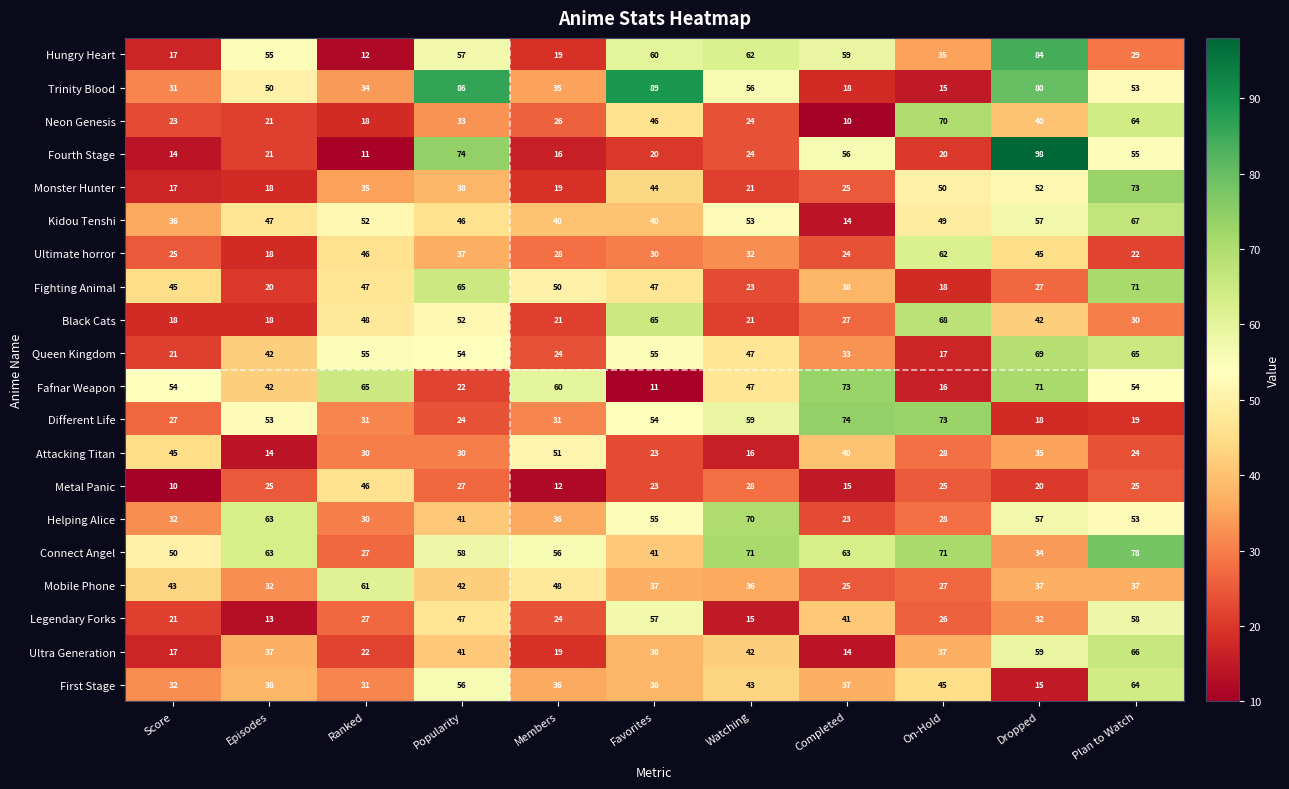

What is the total value across all series at Episodes?

690